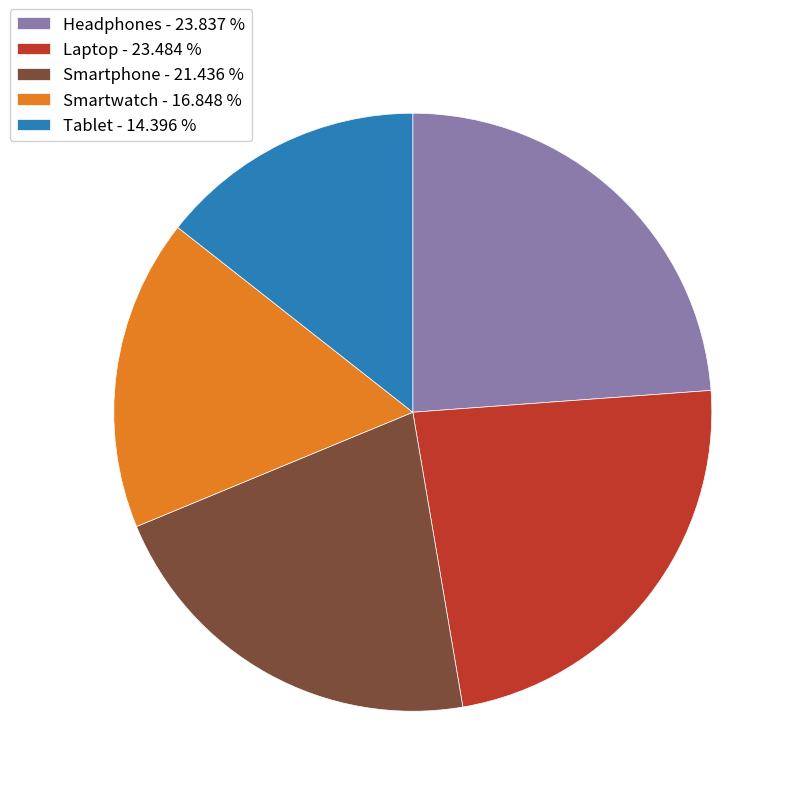

What is the ratio of the value at Smartphone - 21.436 % to the value at Smartwatch - 16.848 %?

1.3